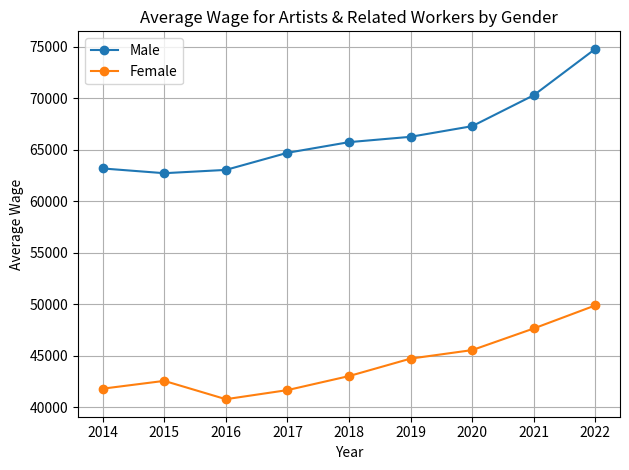

Where does the Male series first go above 65725?

2018